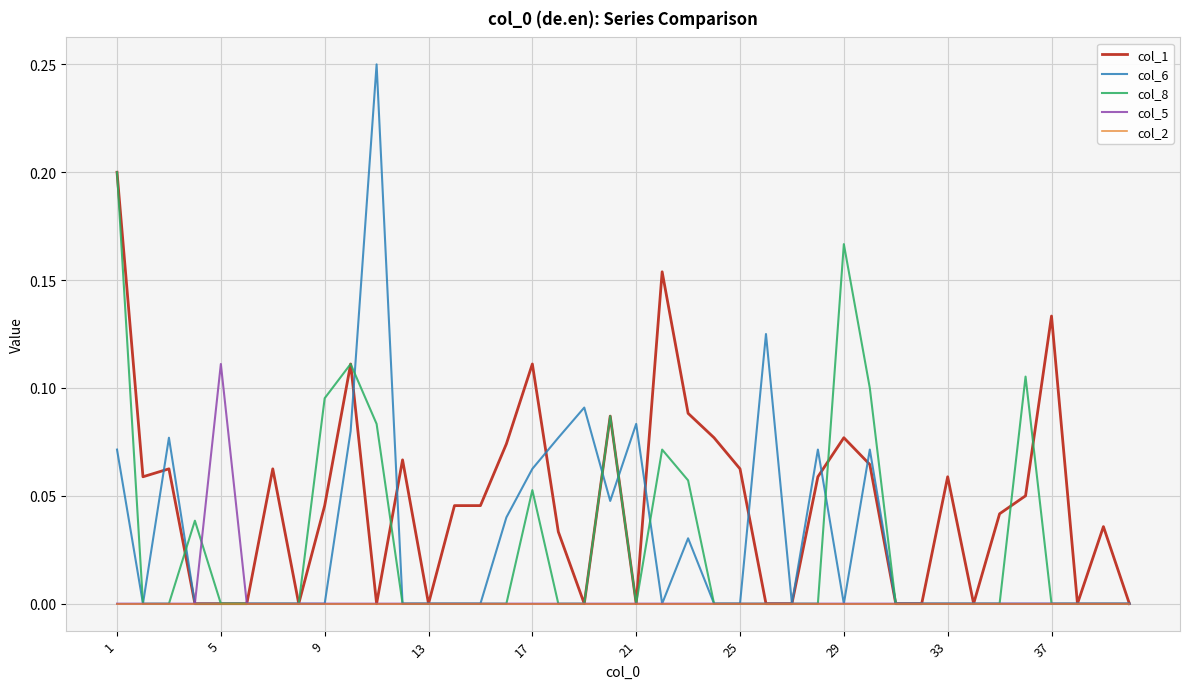

Which series has the largest total across all categories?

col_1